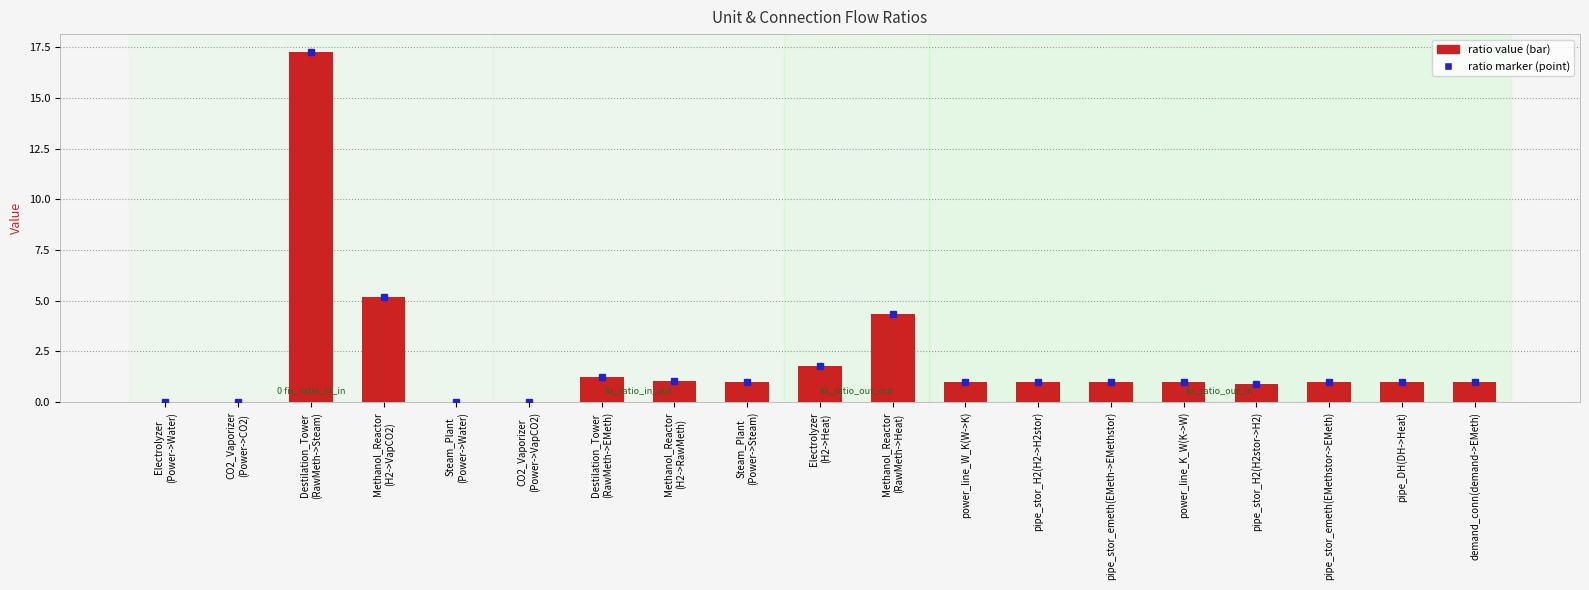

Are the bars horizontal?

No